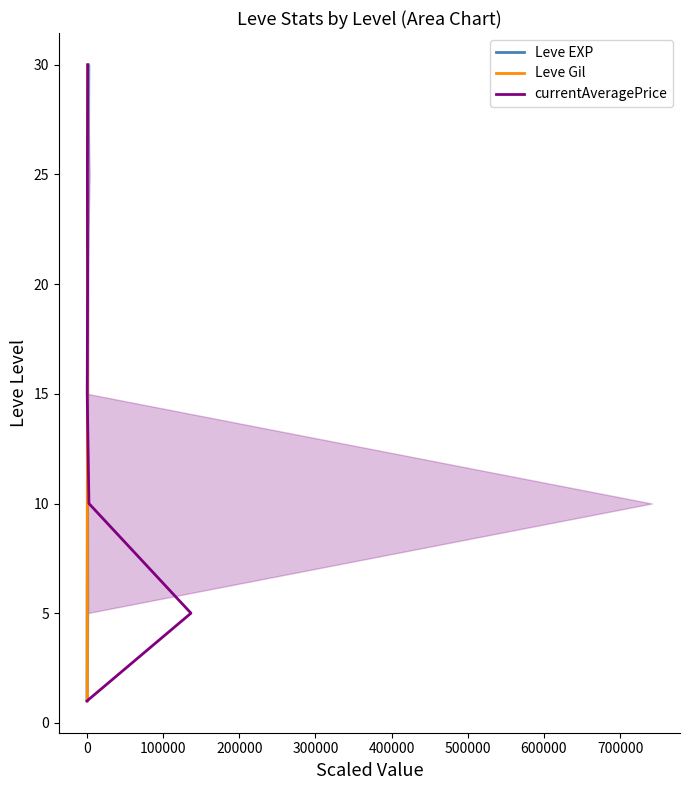

True or false: Leve EXP and Leve Gil intersect in this chart.

False